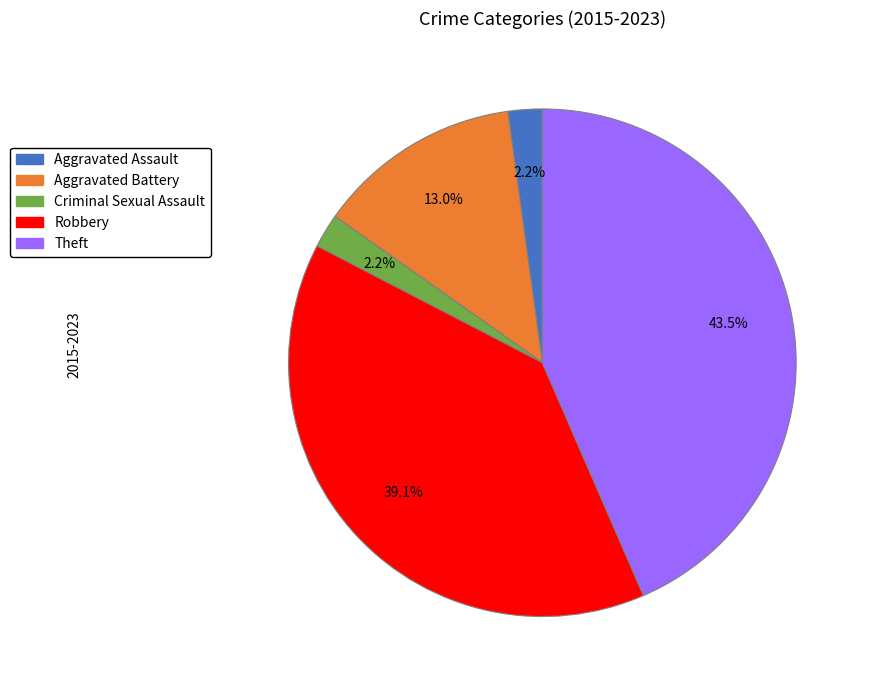

Count the number of slices in the pie.

5